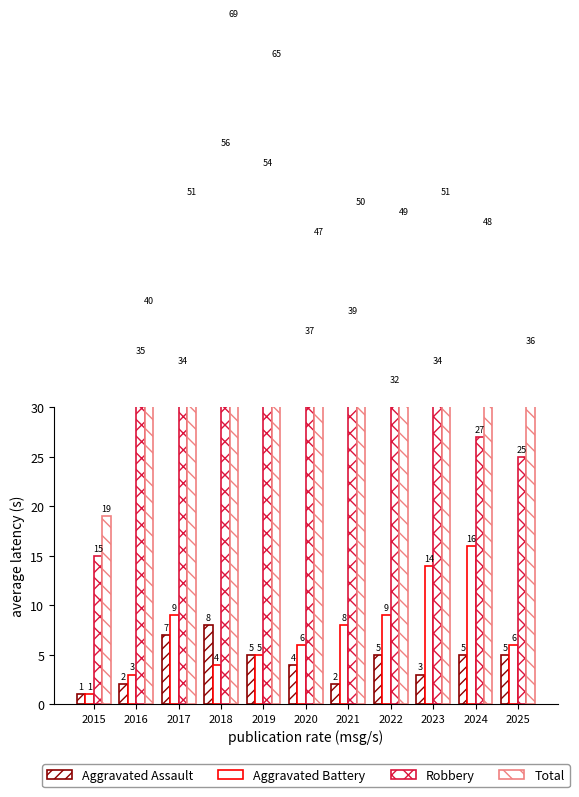

What are all the series names shown in the legend?

Aggravated Assault, Aggravated Battery, Robbery, Total